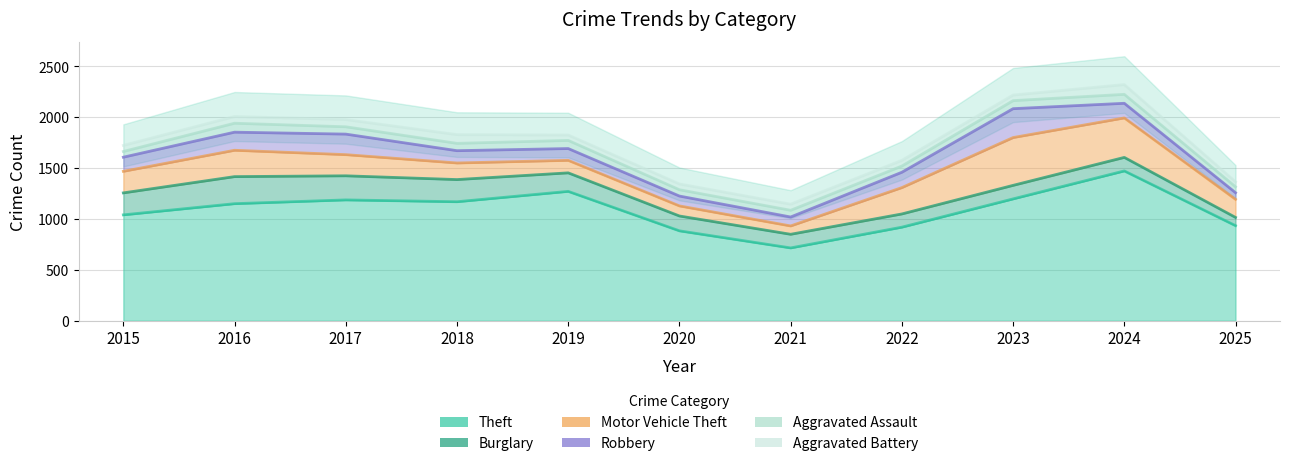

Which category has the lowest value across all series?

2021